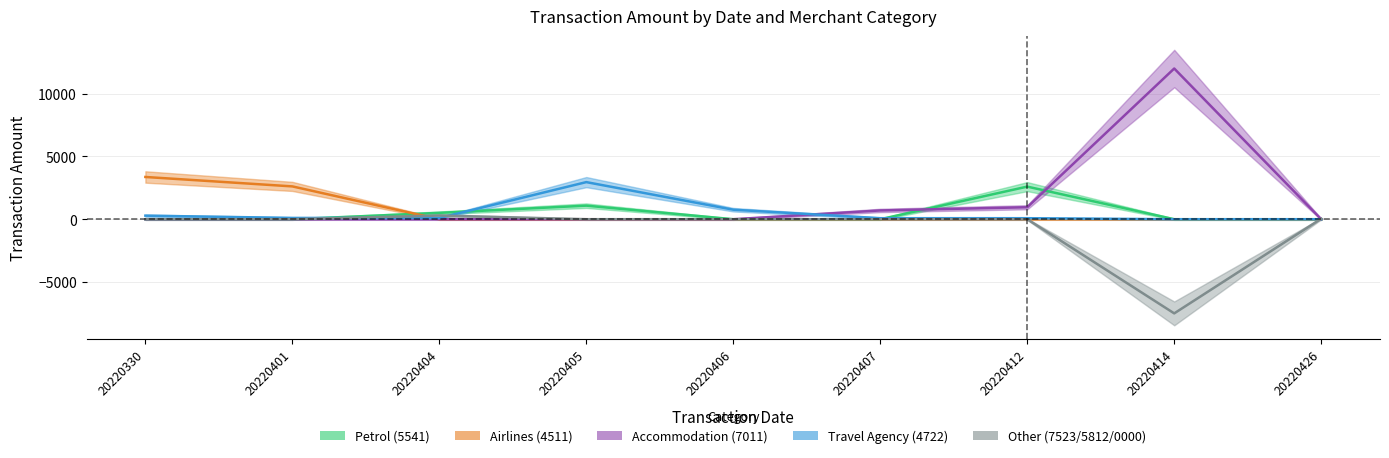

What is the sum of the Airlines (4511) values at 20220407 and 20220330?

3364.5